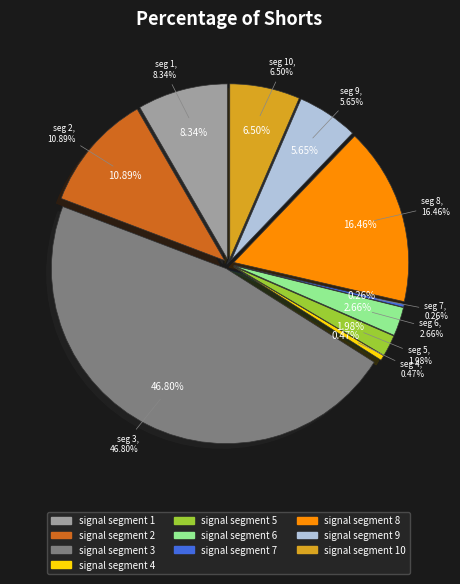

What percentage do signal segment 2 and signal segment 5 together represent?

12.9%